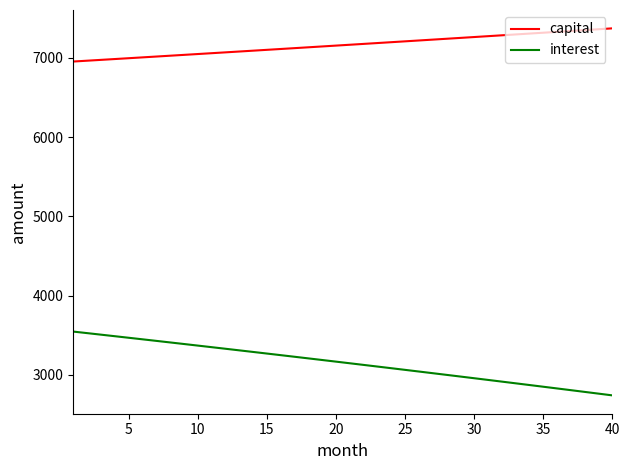

Which series has the widest spread of values?

interest